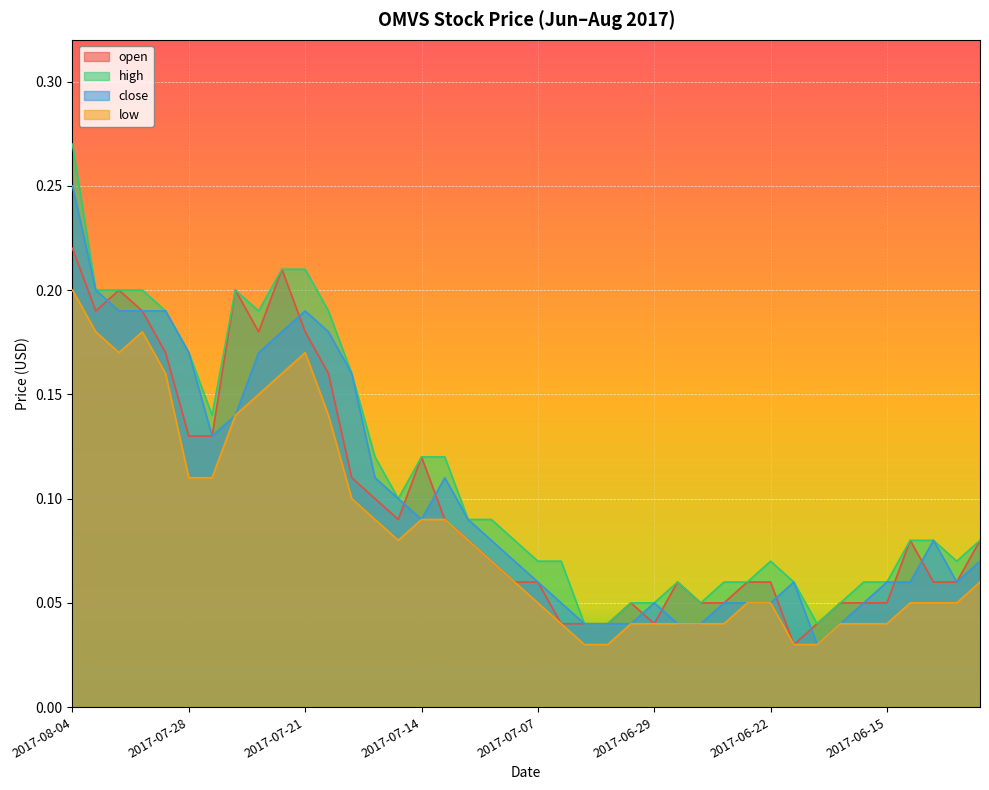

Which series has the largest total across all categories?

high